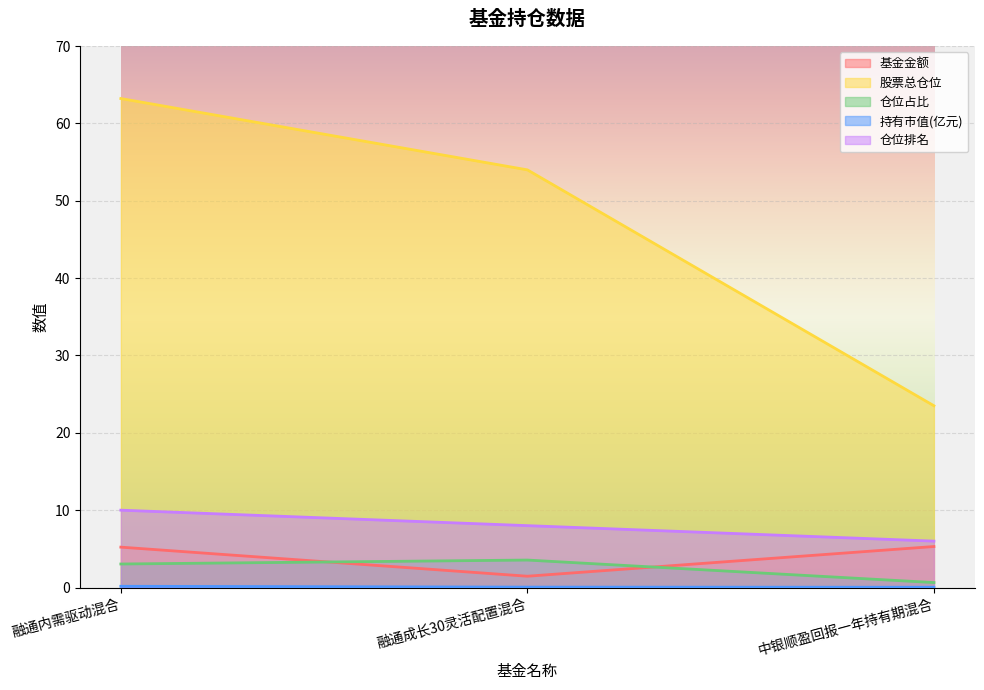

What is the difference between the 股票总仓位 values at 中银顺盈回报一年持有期混合 and 融通内需驱动混合?

39.7